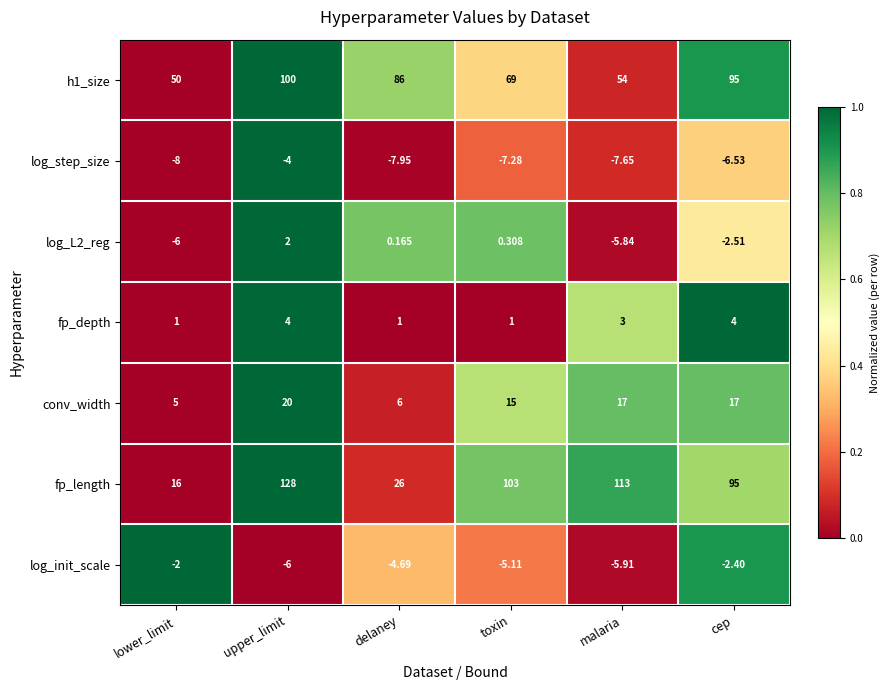

Count the number of data series in this chart.

7